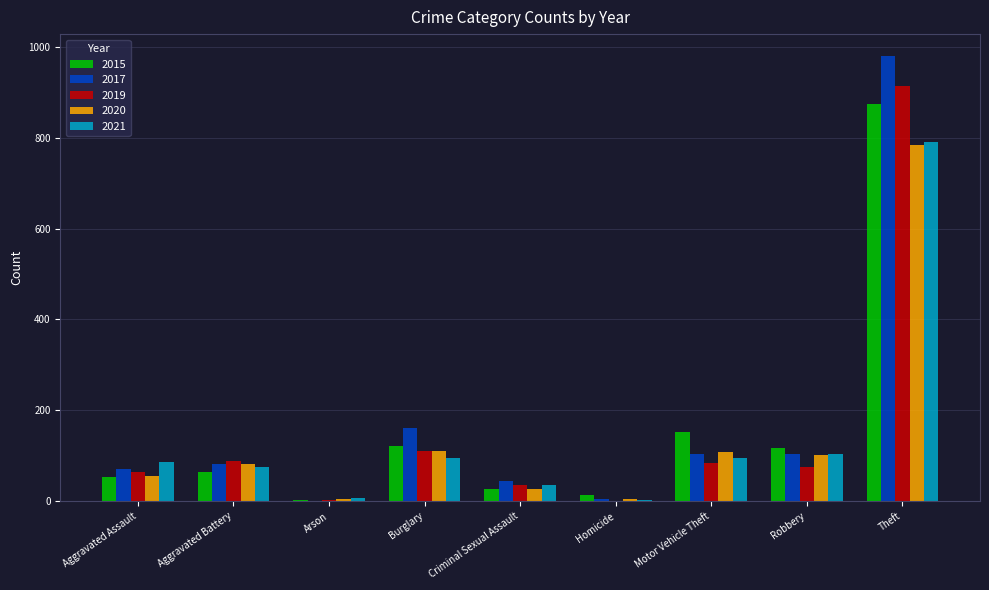

At which category is the sum across all series the highest?

Theft